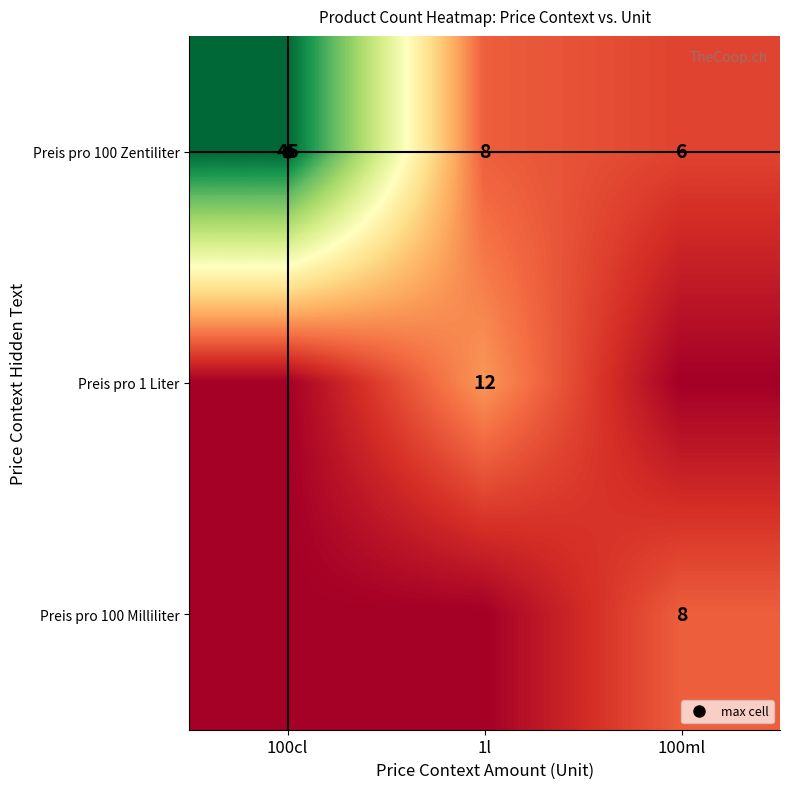

Rank the series at 100ml from highest to lowest value.

Preis pro 100 Milliliter, Preis pro 100 Zentiliter, Preis pro 1 Liter